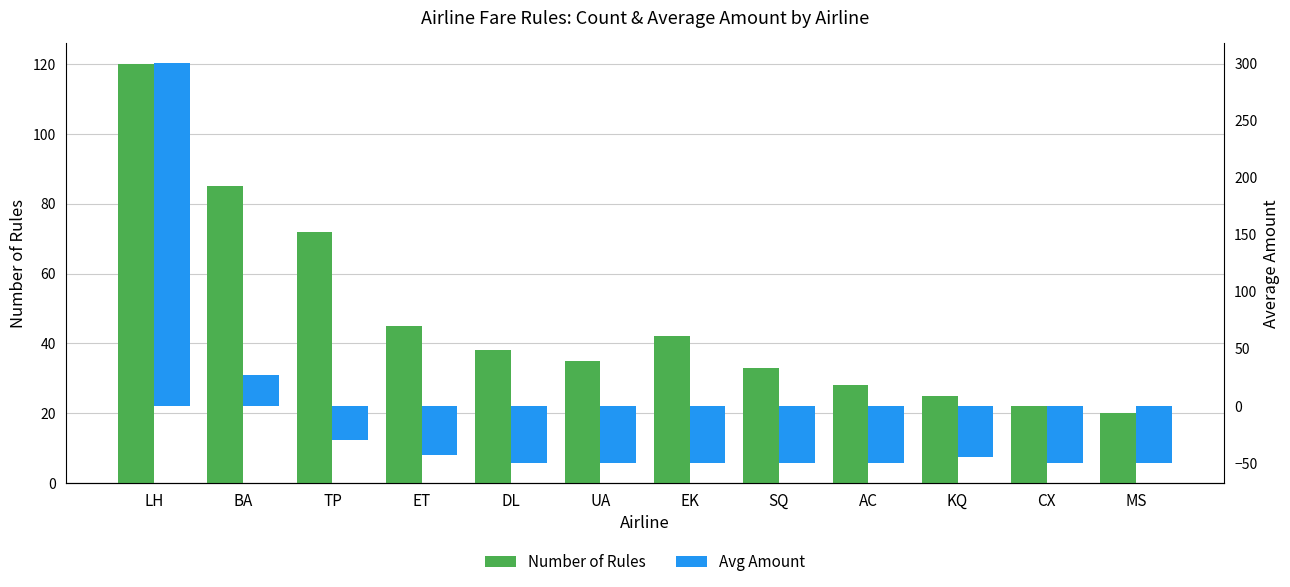

What is the maximum value for Number of Rules?

120